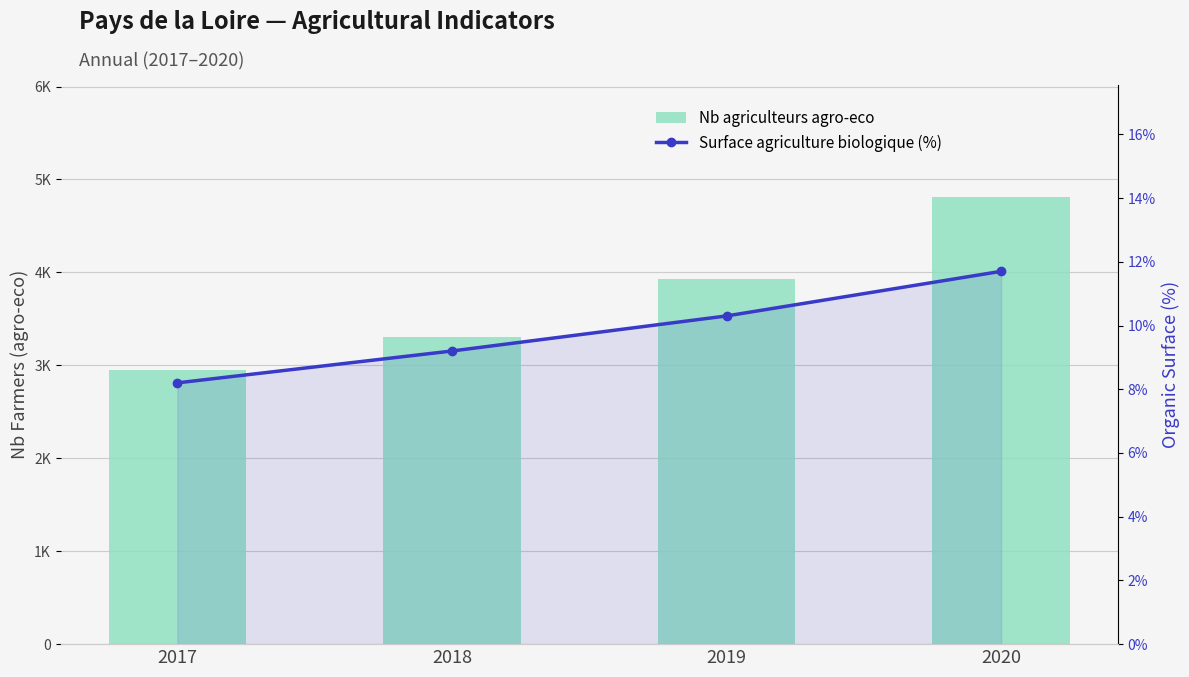

What is the value of the Nb agriculteurs agro-eco bar at the 1st from the left?

2953.0